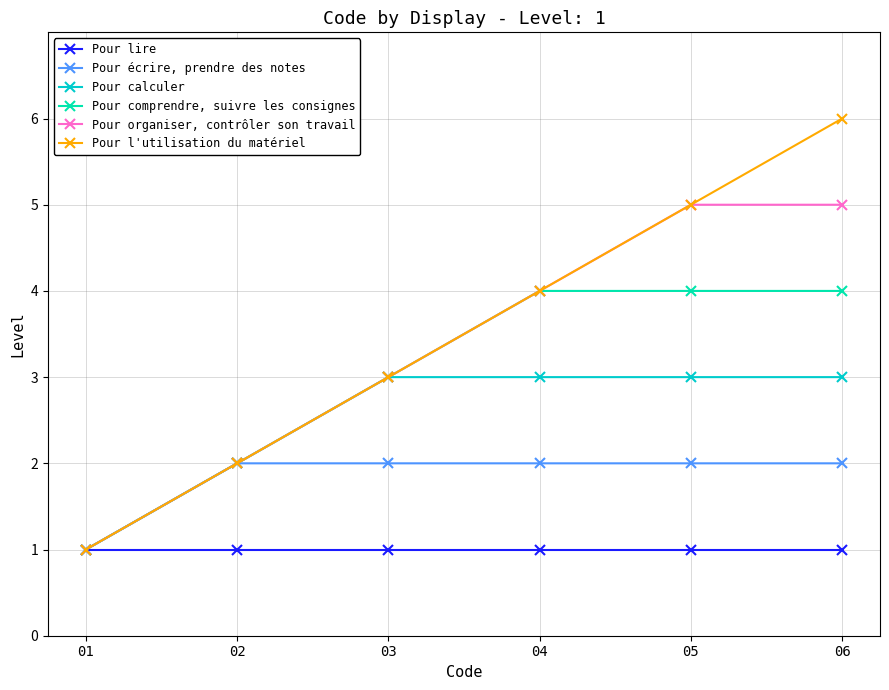

Reading left to right, transcribe all the data shown in this chart.

Pour lire: 01=1	02=1	03=1	04=1	05=1	06=1
Pour écrire, prendre des notes: 01=1	02=2	03=2	04=2	05=2	06=2
Pour calculer: 01=1	02=2	03=3	04=3	05=3	06=3
Pour comprendre, suivre les consignes: 01=1	02=2	03=3	04=4	05=4	06=4
Pour organiser, contrôler son travail: 01=1	02=2	03=3	04=4	05=5	06=5
Pour l'utilisation du matériel: 01=1	02=2	03=3	04=4	05=5	06=6